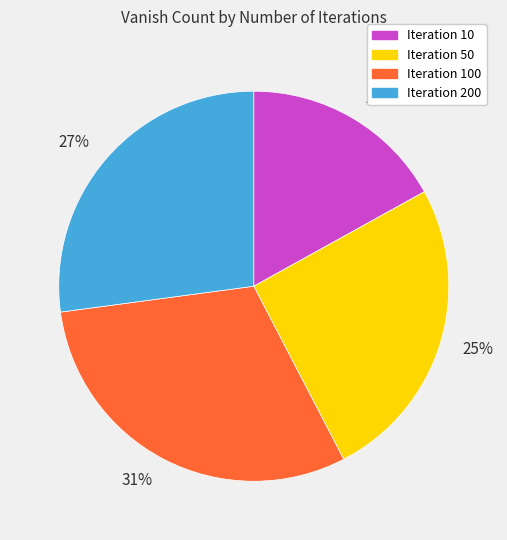

Is it true that Iteration 10 is 23% of the pie?

False